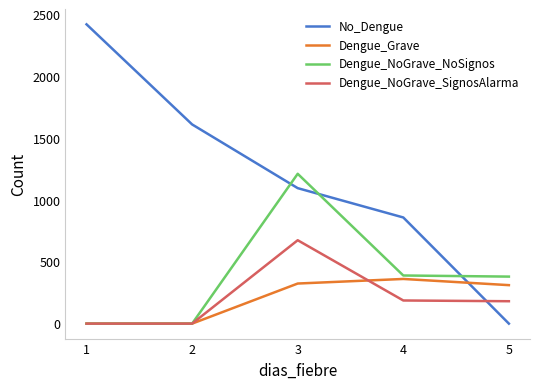

How many lines are shown in the chart?

4